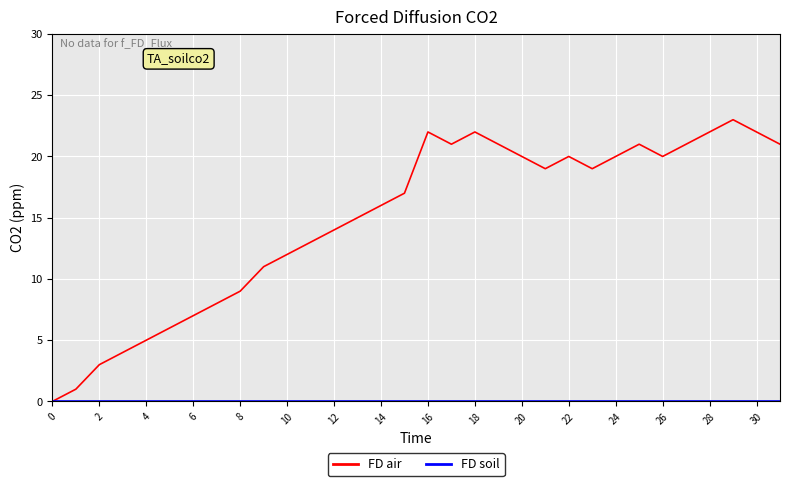

Which series has the largest total across all categories?

FD air